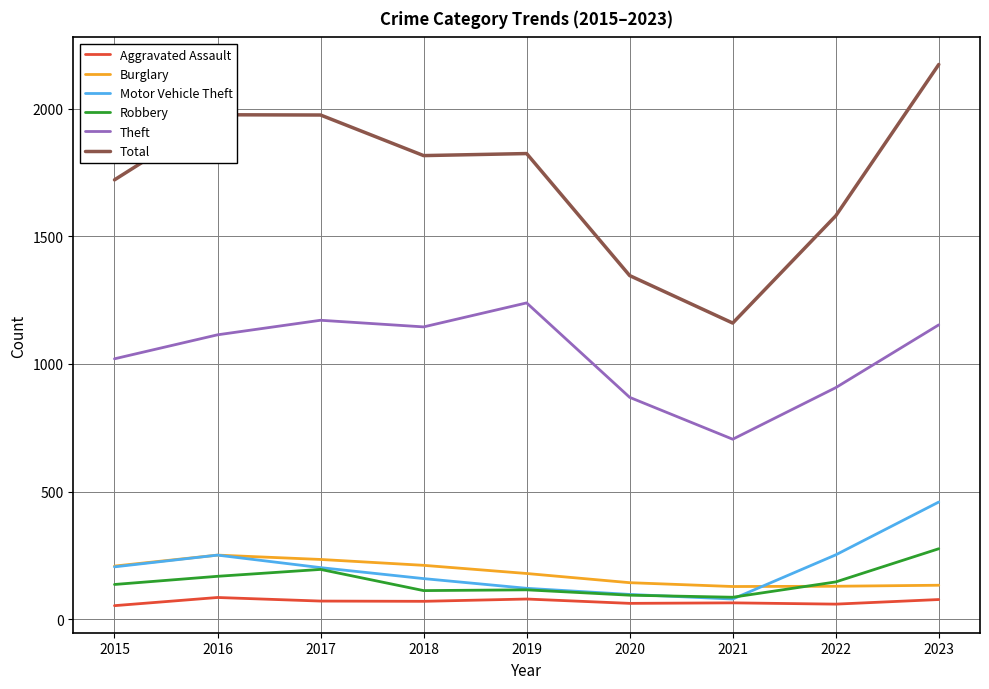

At how many categories does at least one series exceed 955?

9